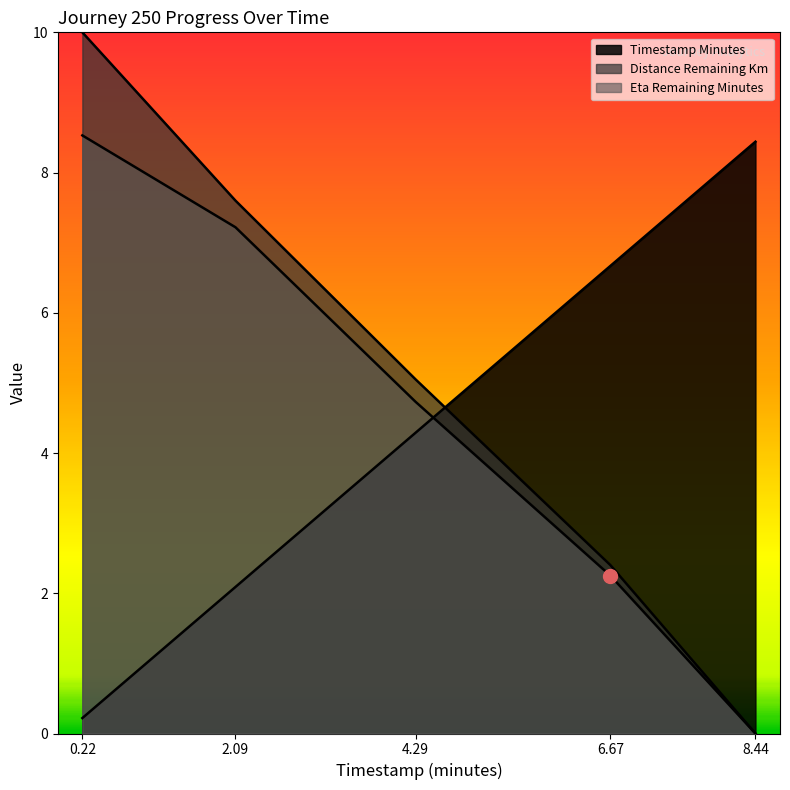

Which series ends up on top after the final intersection of distance_remaining_km and timestamp_minutes?

timestamp_minutes